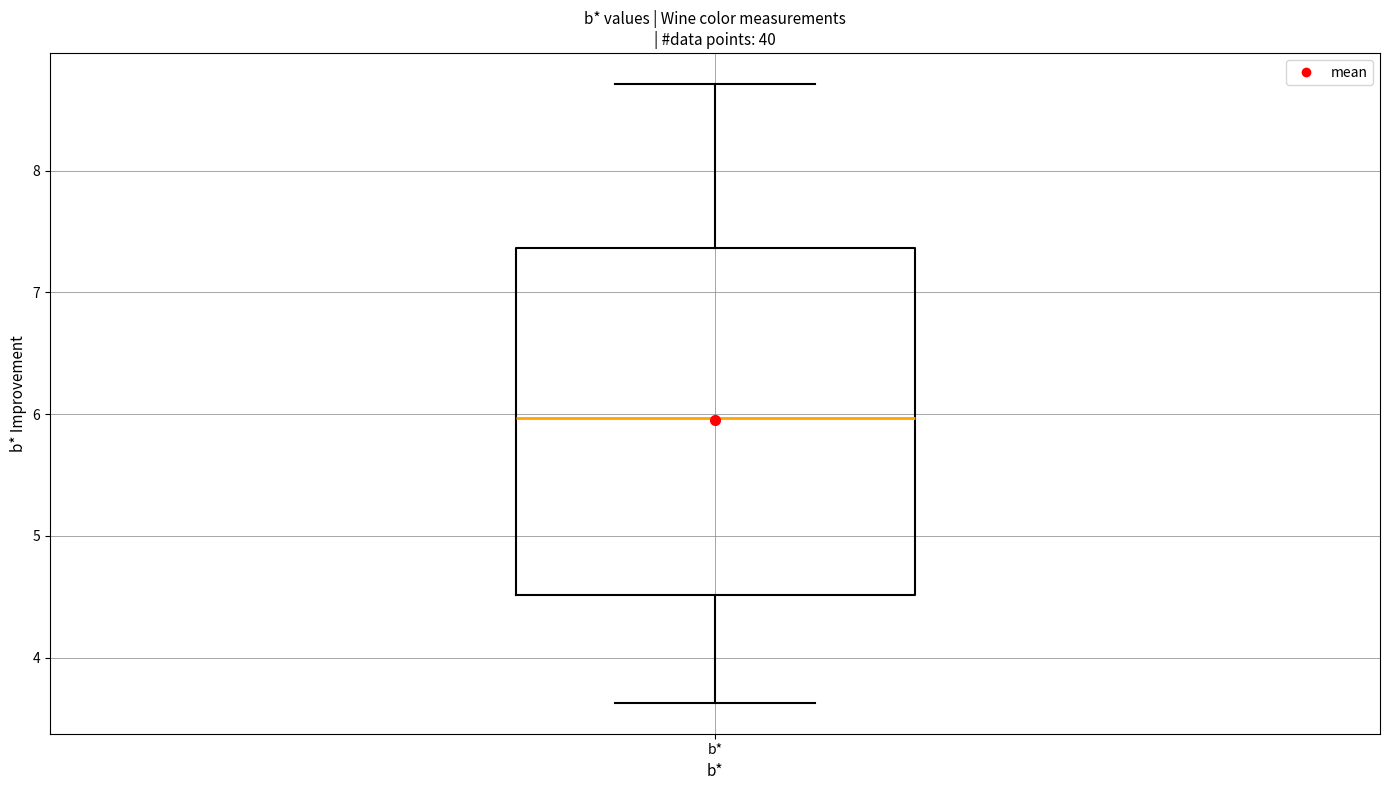

Transcribe this box plot: give where the median line is, the range the box spans, and where the two whiskers end, as read against the y-axis. The values are not printed on the chart, so give them approximately, as read against the axis.

median 6.0, box 4.5 to 7.4, whiskers 3.6 to 8.7